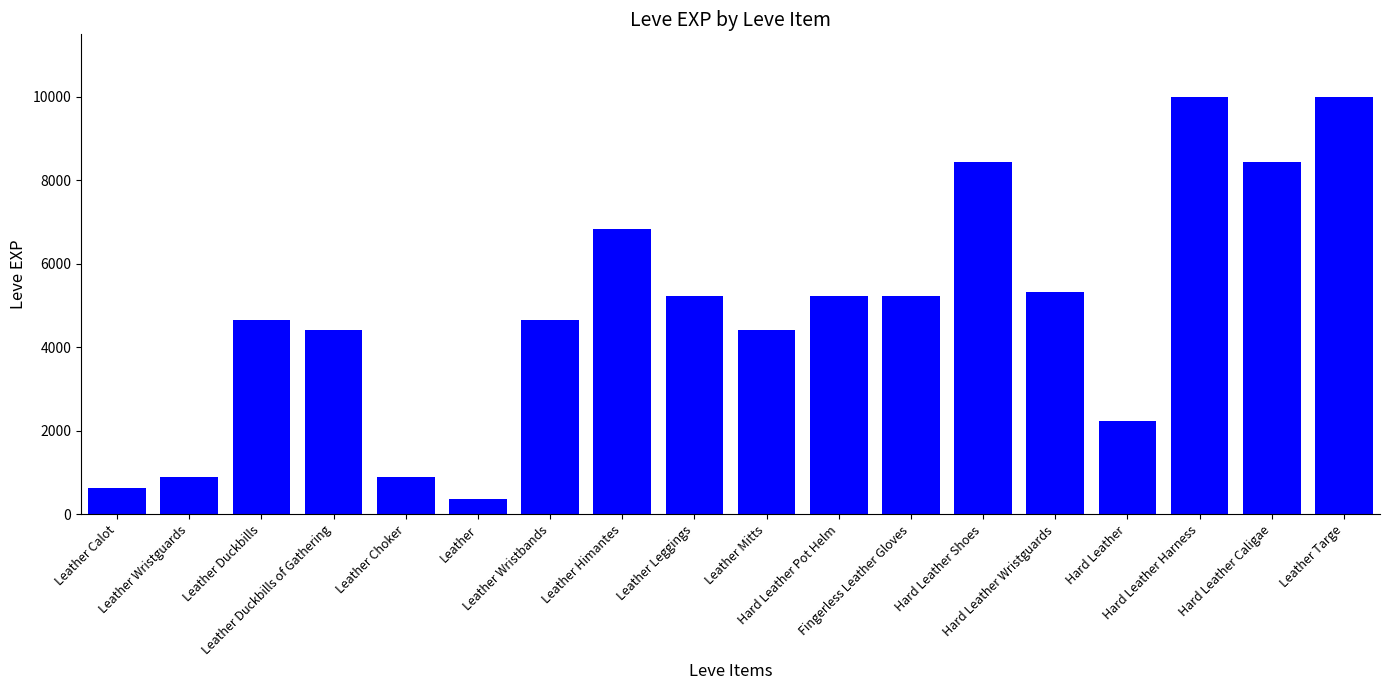

Is it true that the value at Hard Leather Caligae is 3039?

False